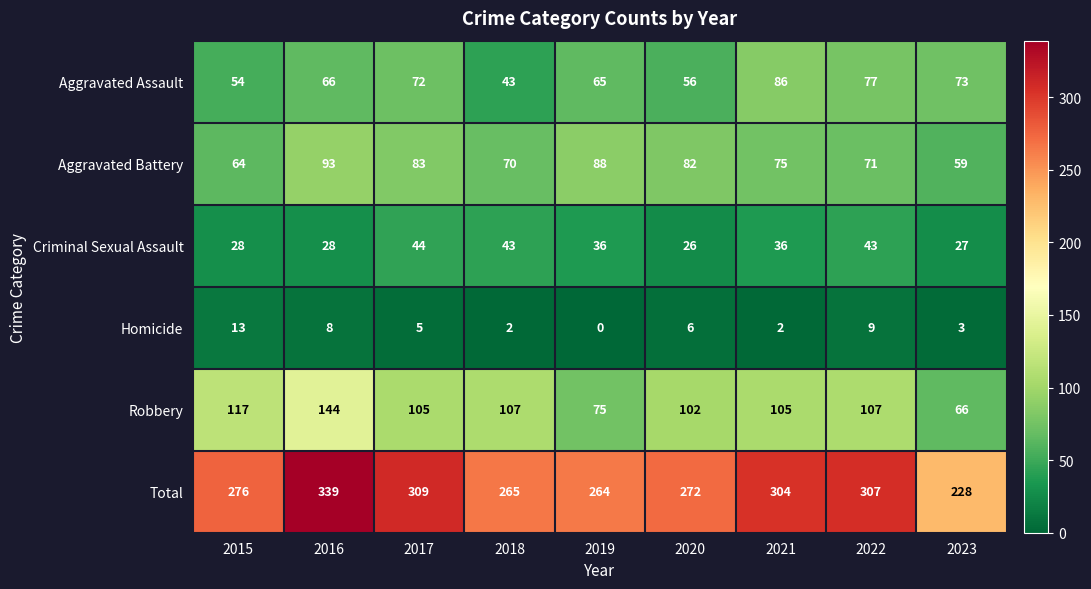

At which label is Total closest to 283?

2015